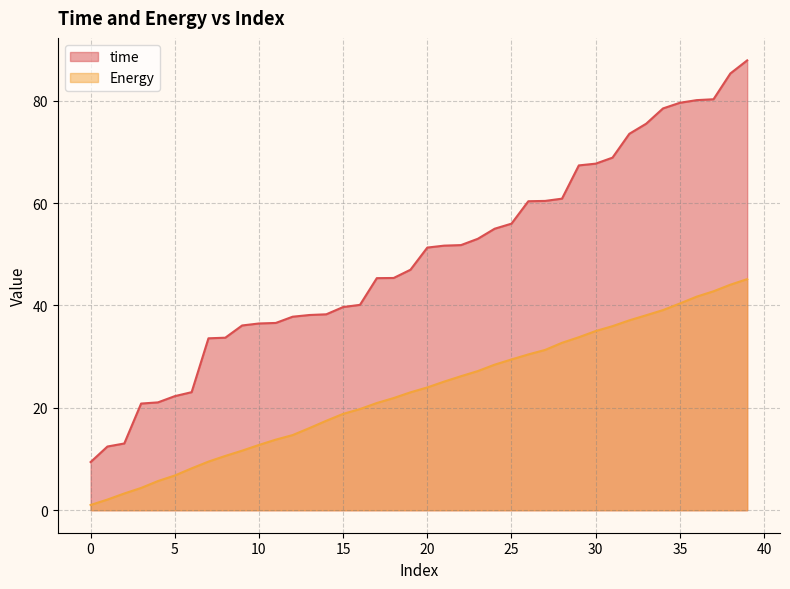

What value does the Energy series have at 7?

9.5